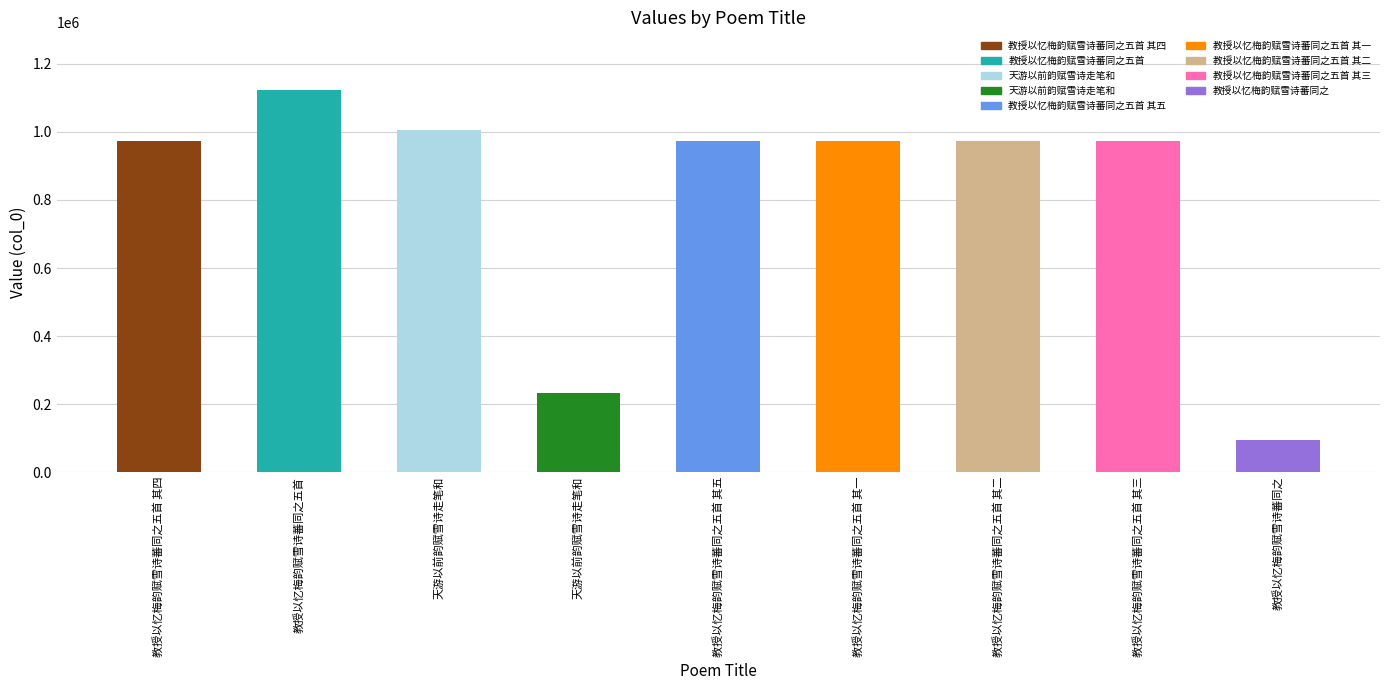

List the labels in order of value, smallest first.

教授以忆梅韵赋雪诗蕃同之, 天游以前韵赋雪诗走笔和, 教授以忆梅韵赋雪诗蕃同之五首 其五, 教授以忆梅韵赋雪诗蕃同之五首 其四, 教授以忆梅韵赋雪诗蕃同之五首 其三, 教授以忆梅韵赋雪诗蕃同之五首 其二, 教授以忆梅韵赋雪诗蕃同之五首 其一, 天游以前韵赋雪诗走笔和, 教授以忆梅韵赋雪诗蕃同之五首